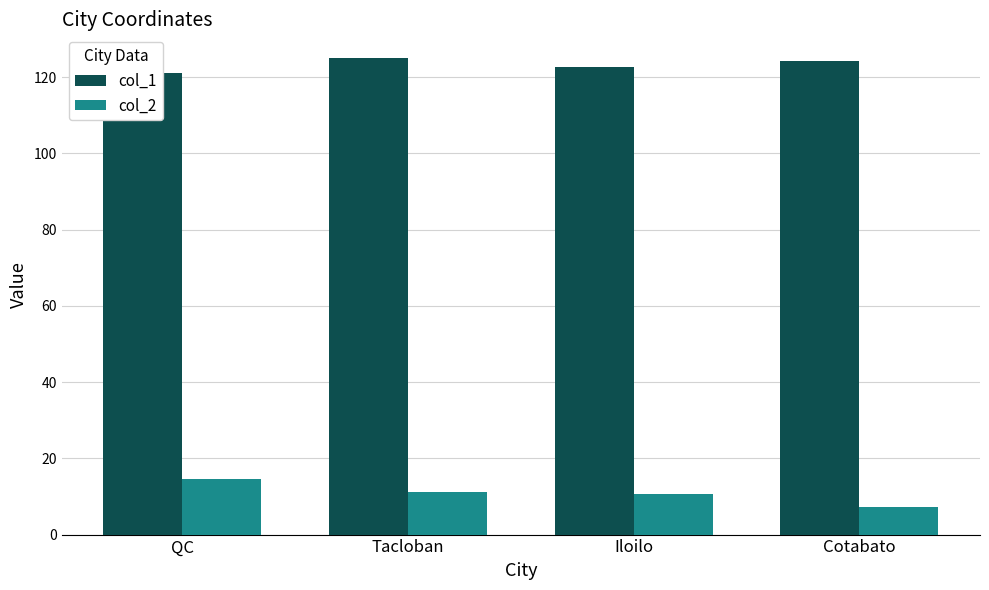

Rank the series by their average value, from lowest to highest.

col_2, col_1